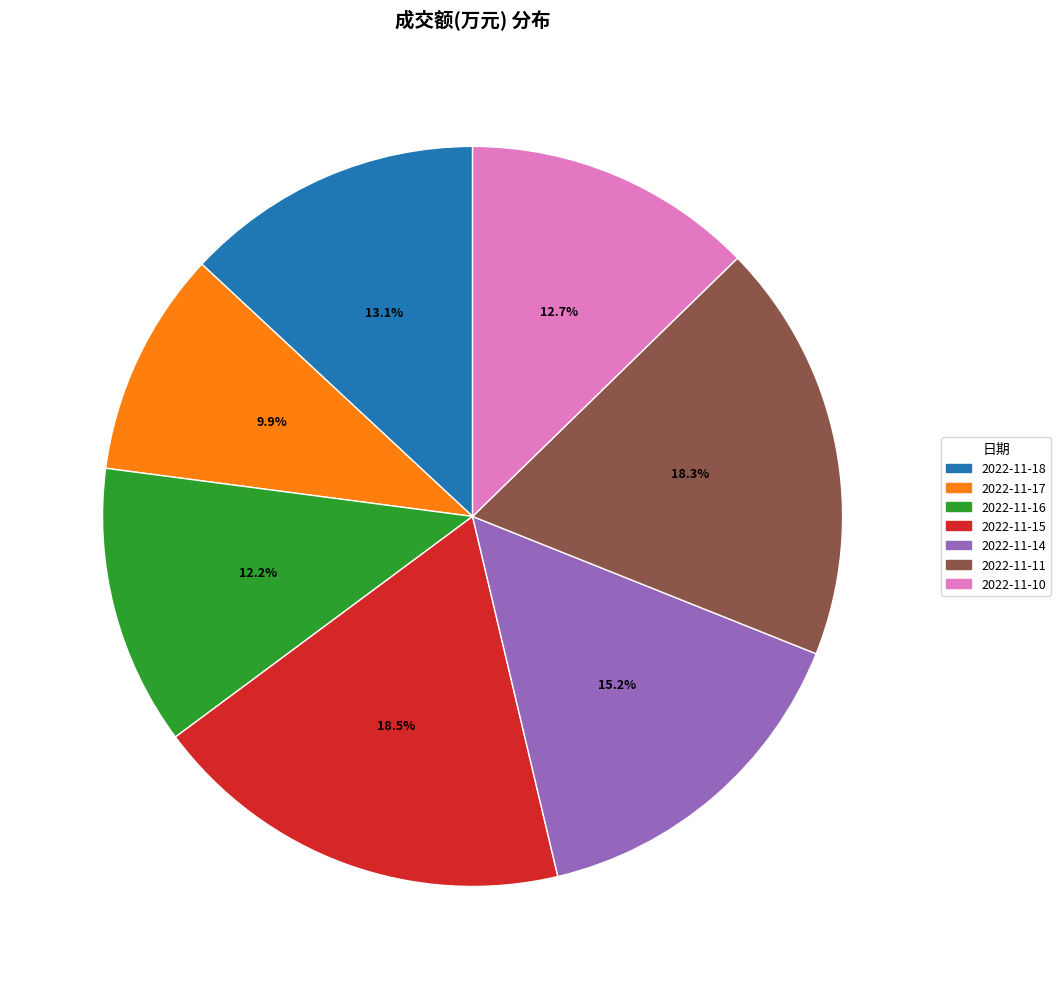

Is there any slice that represents more than half of the pie?

No